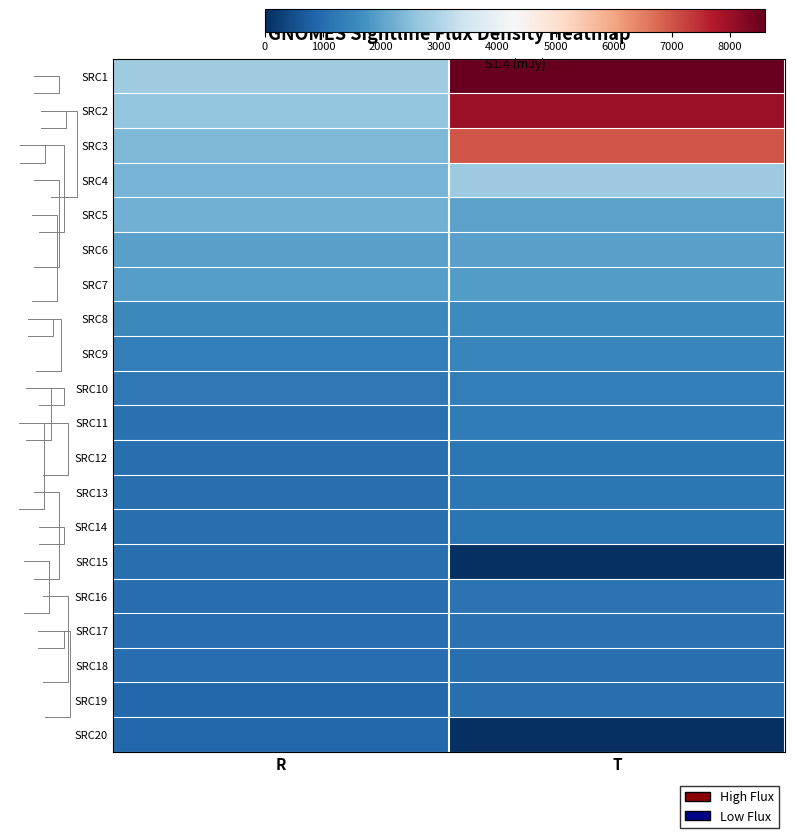

List the series in order of their peak value, lowest first.

SRC20, SRC15, SRC19, SRC18, SRC17, SRC16, SRC14, SRC13, SRC12, SRC11, SRC10, SRC9, SRC8, SRC7, SRC6, SRC5, SRC4, SRC3, SRC2, SRC1